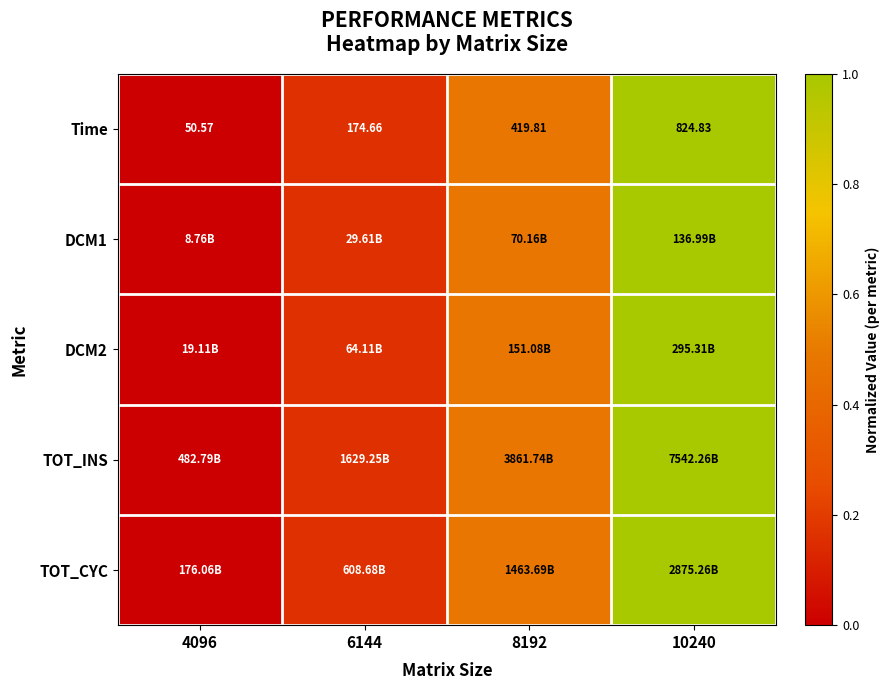

Is the value of DCM1 at 8192 greater than the value of Time at 4096?

Yes